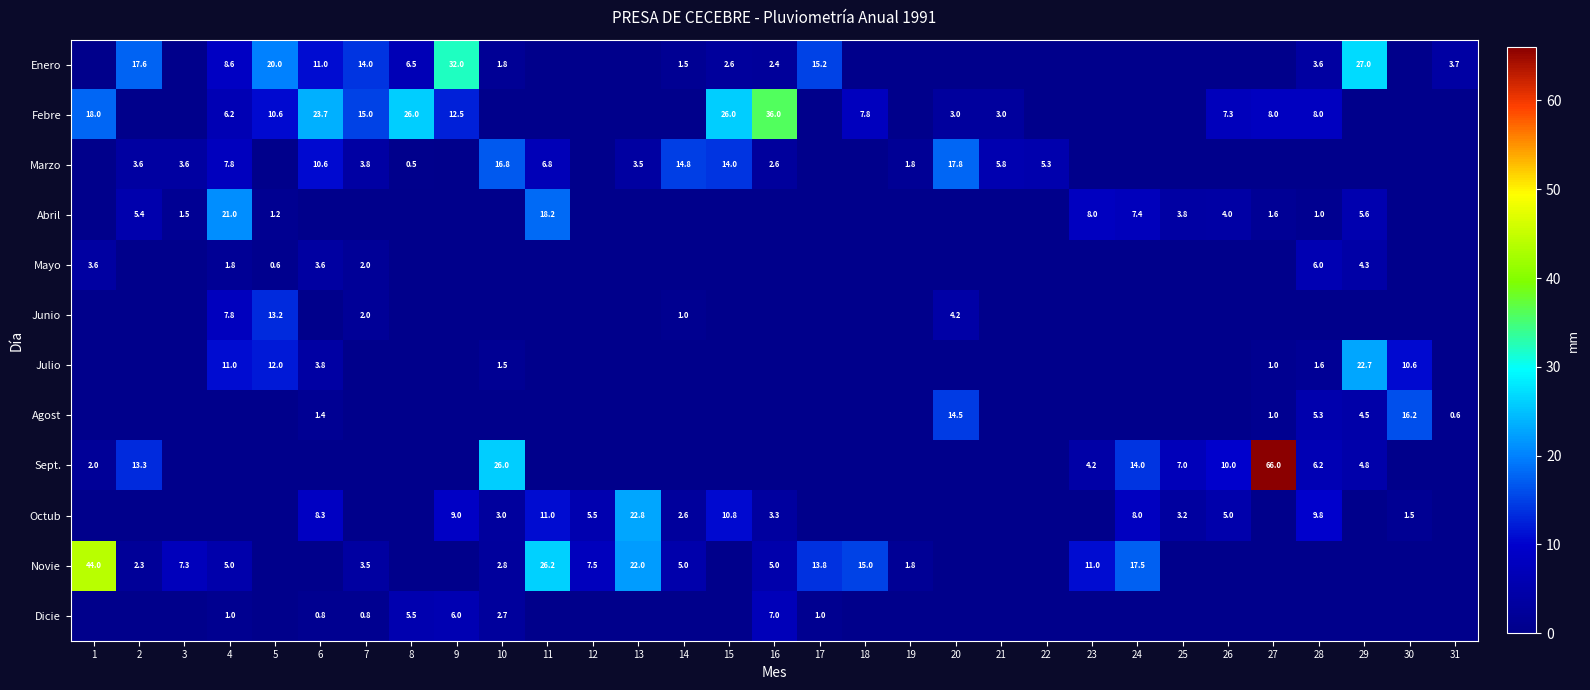

What is the maximum value shown in the chart?

66.0